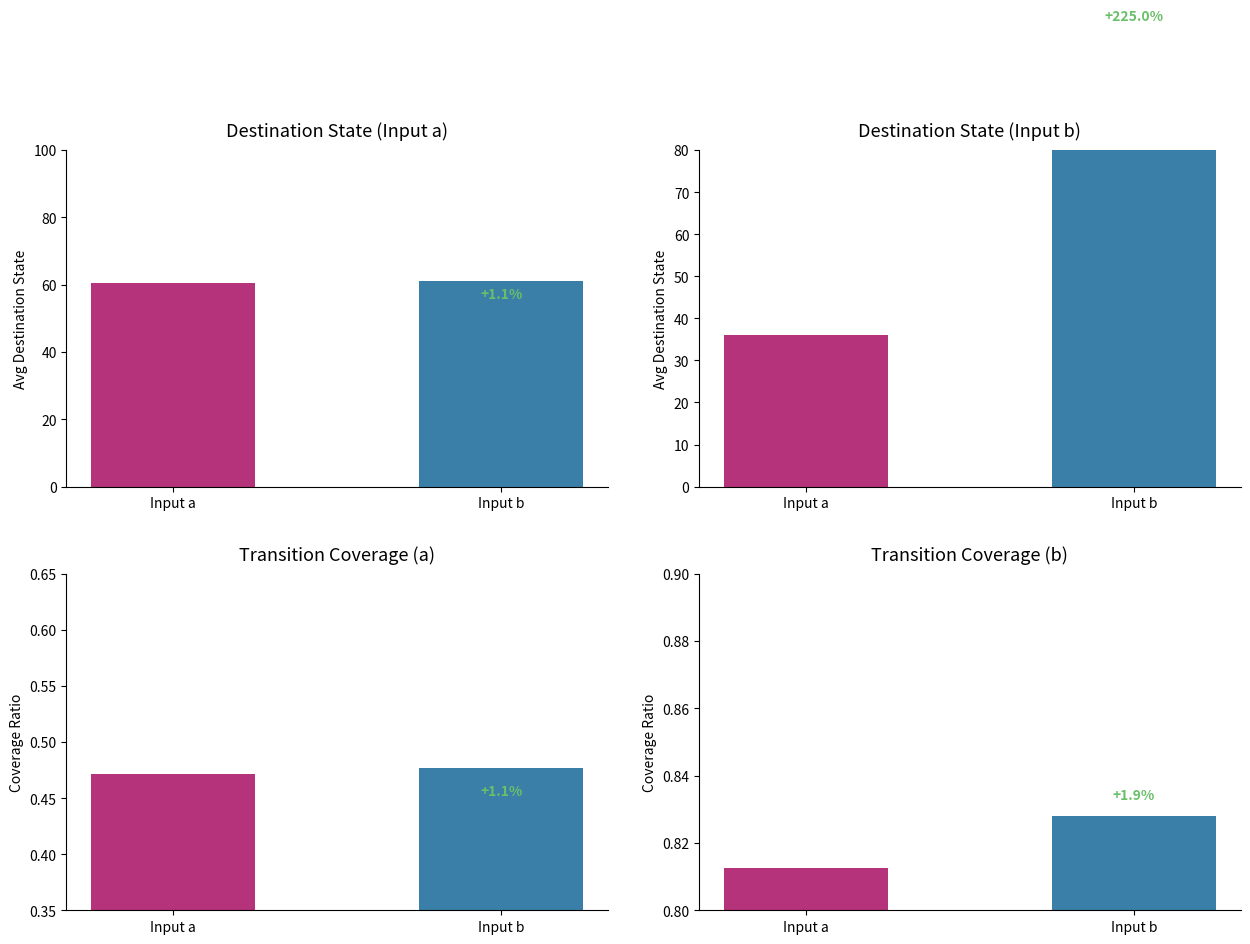

What is the average value of the destination_state_a series?

60